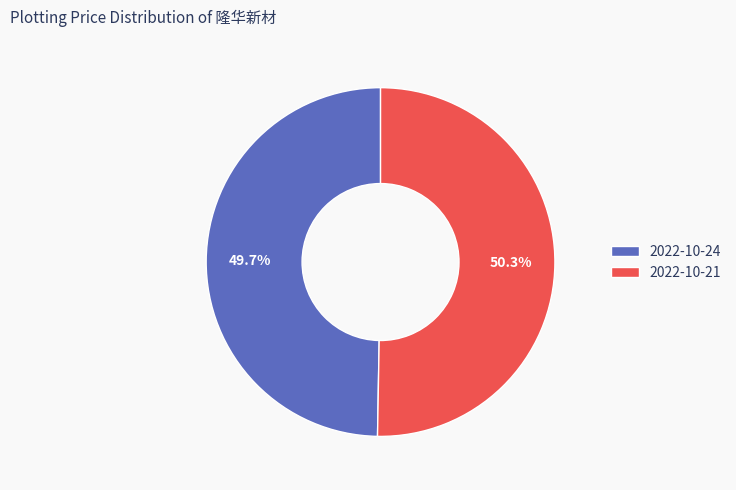

Is 2022-10-24 the majority of the pie?

No